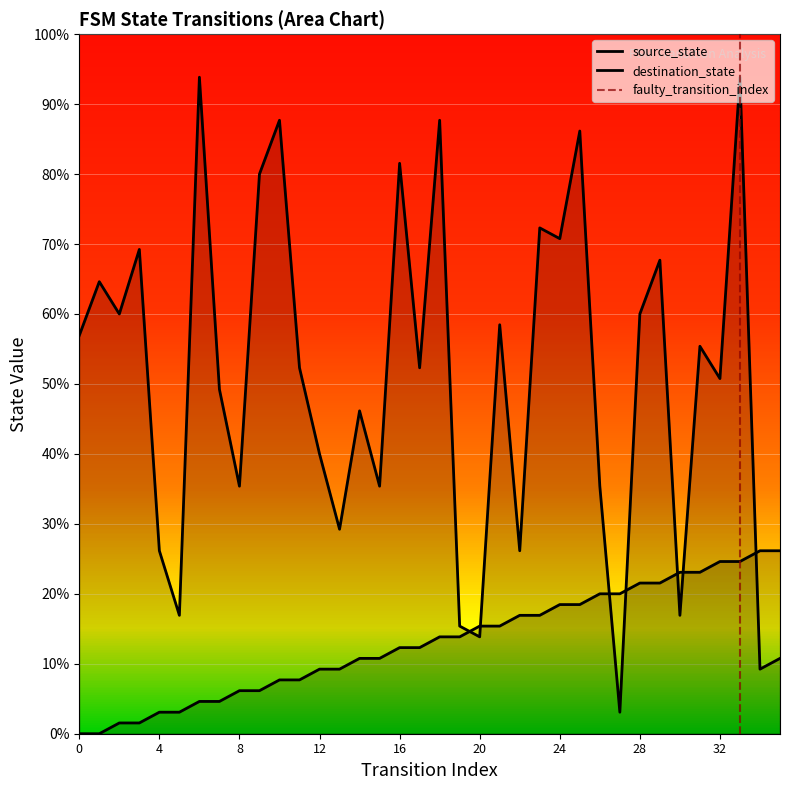

What is the sum of all destination_state values?

1177